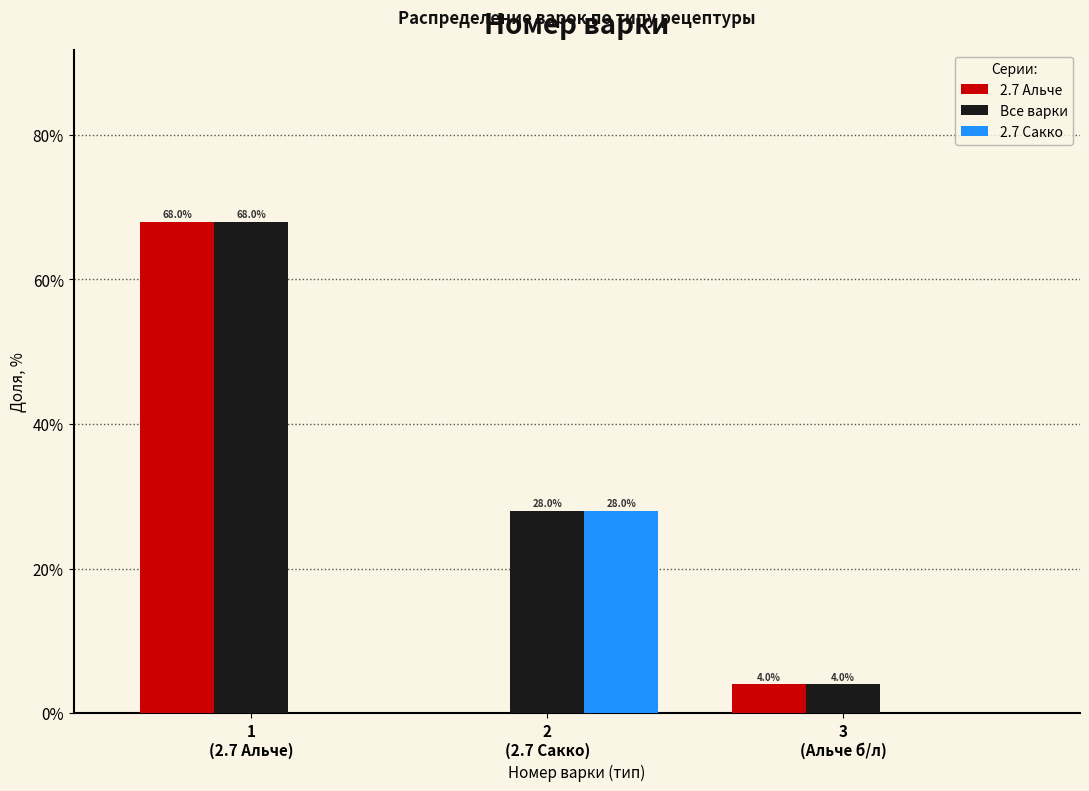

What is the greatest value displayed?

68.0